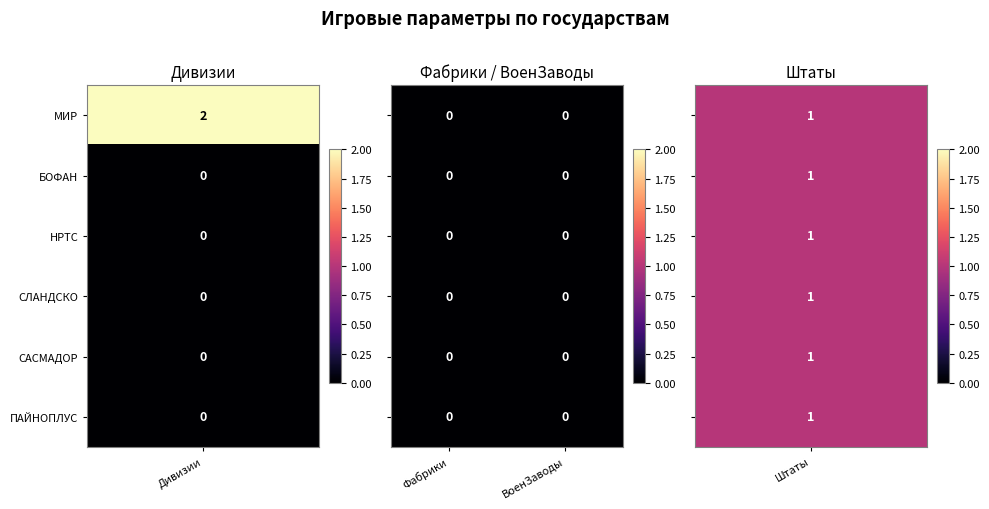

The value of ПАЙНОПЛУС at БОФАН is 0. True or false?

True